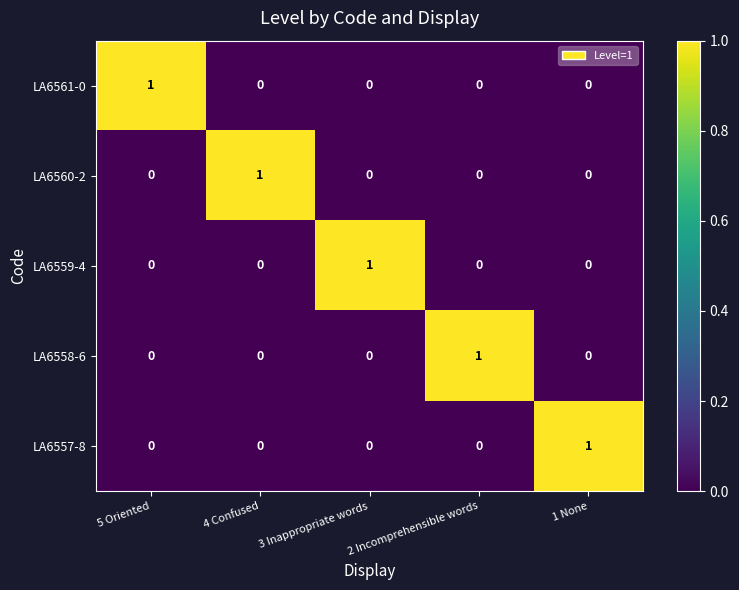

Count the LA6560-2 values in the range 0 to 1.

5